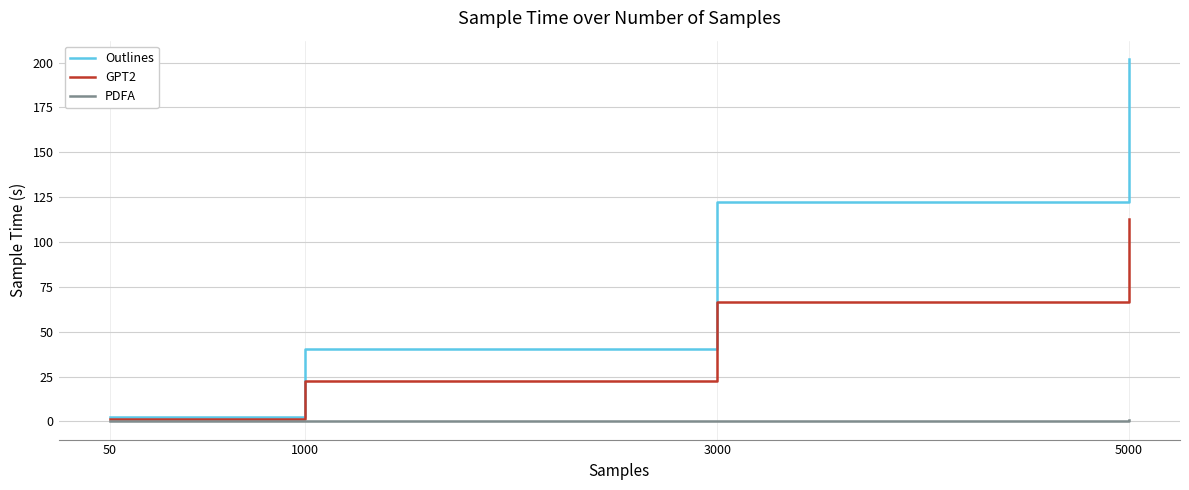

Which series has the largest total across all categories?

Outlines